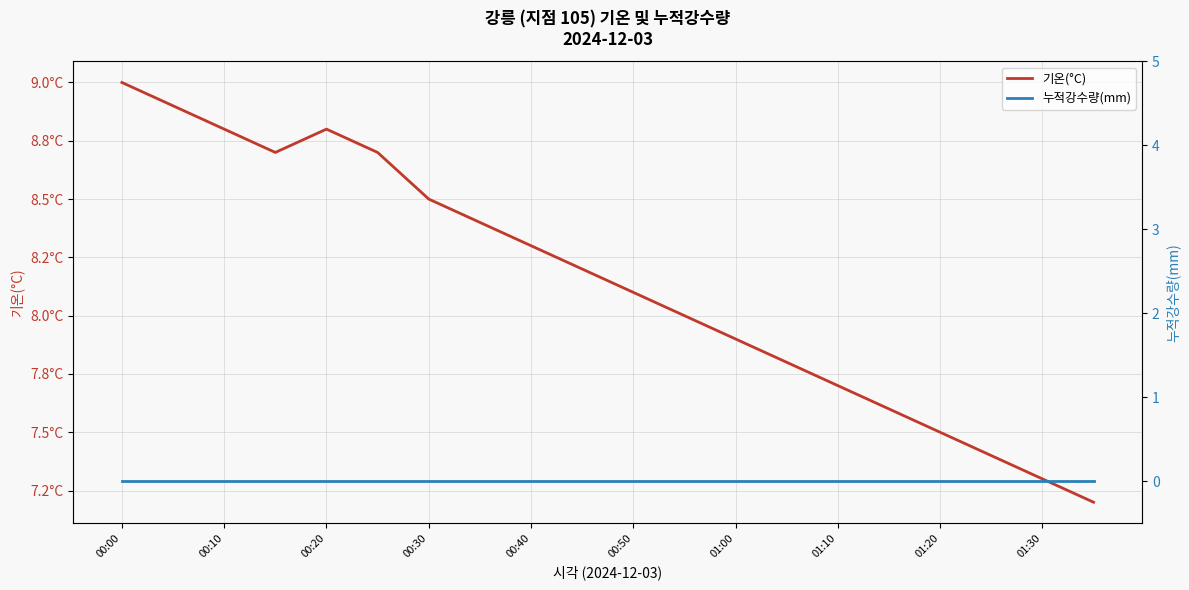

Rank the series at 01:00 from highest to lowest value.

기온(°C), 누적강수량(mm)